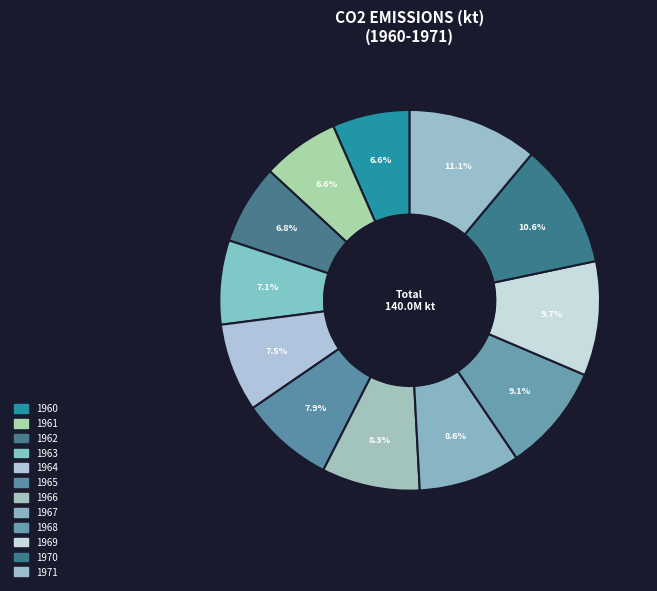

How many segments does this pie chart have?

12